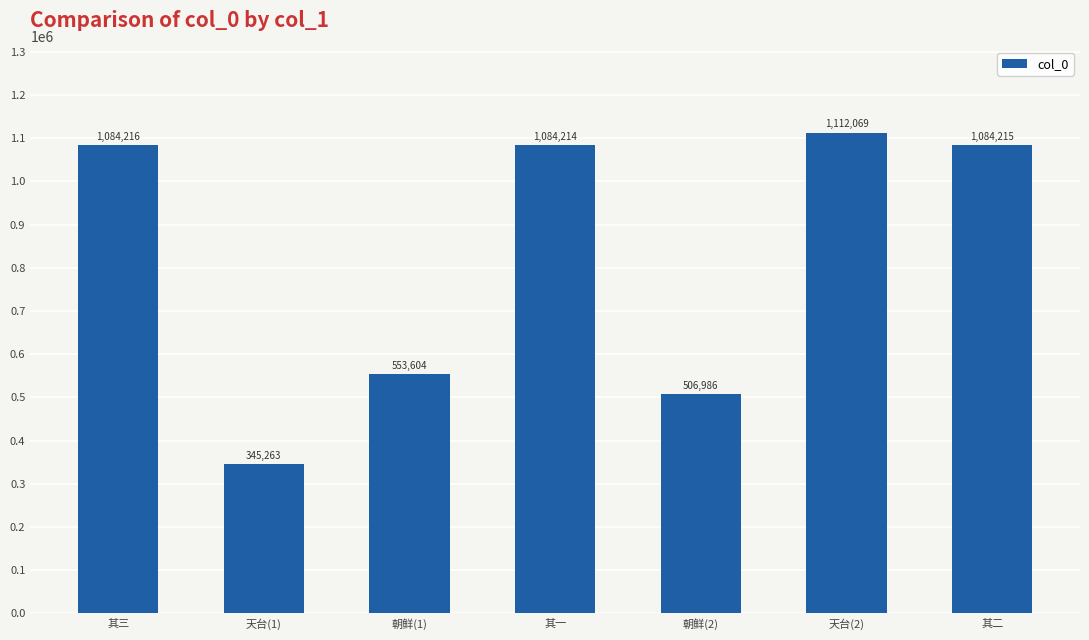

What is the maximum value shown in the chart?

1112069